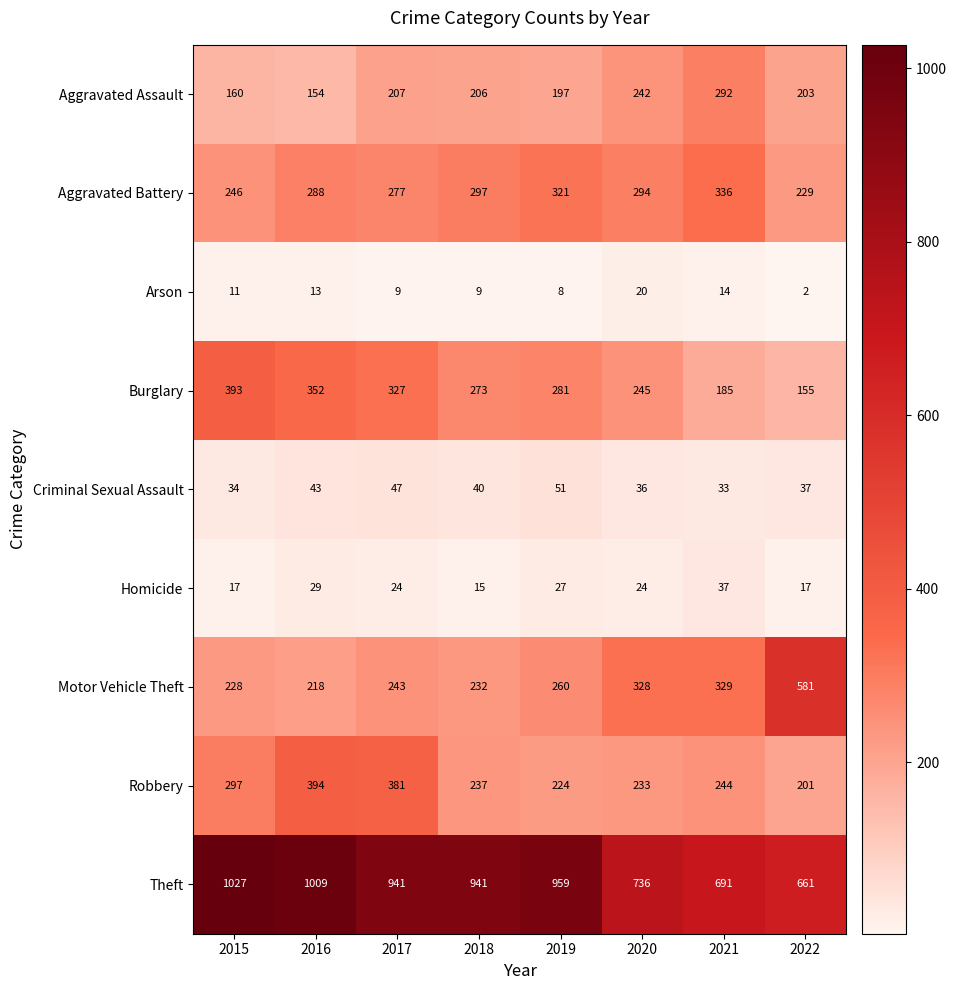

Rank the series at 2017 from highest to lowest value.

Theft, Robbery, Burglary, Aggravated Battery, Motor Vehicle Theft, Aggravated Assault, Criminal Sexual Assault, Homicide, Arson